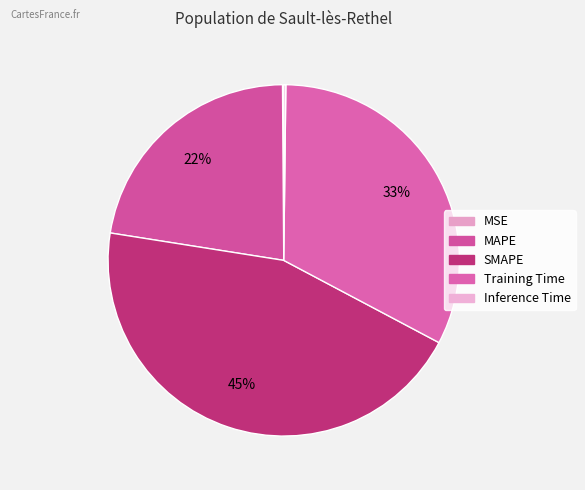

Do SMAPE and MAPE together represent more than half of the pie?

Yes